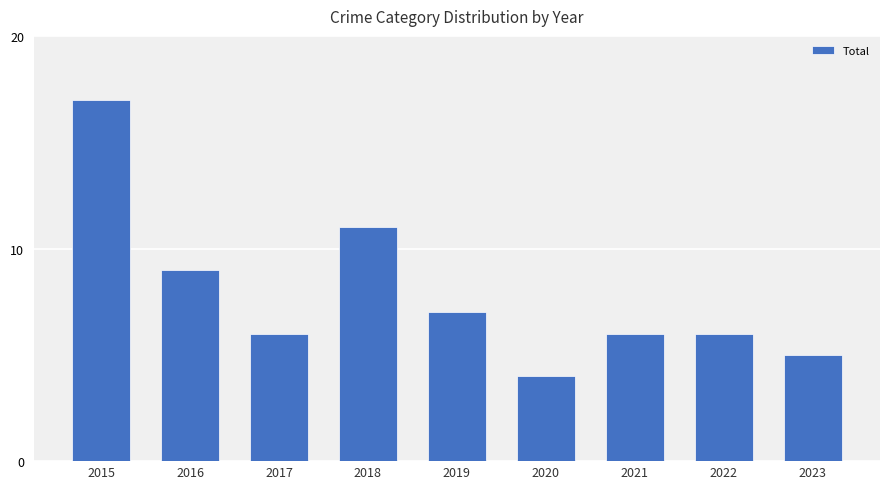

Which label corresponds to the smallest value in the chart?

2020